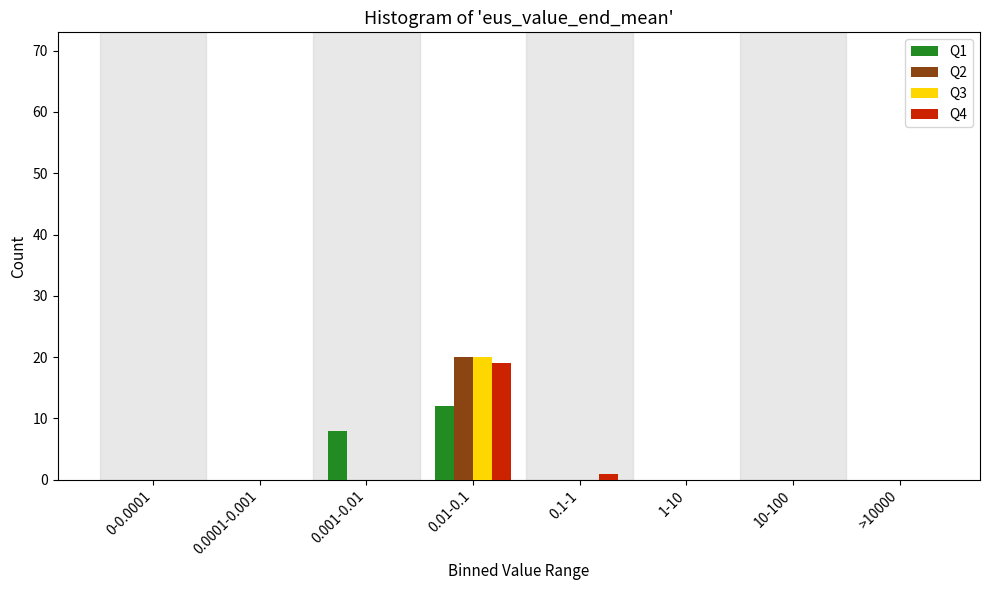

True or false: Q3 has a value of 13 at 10-100.

False